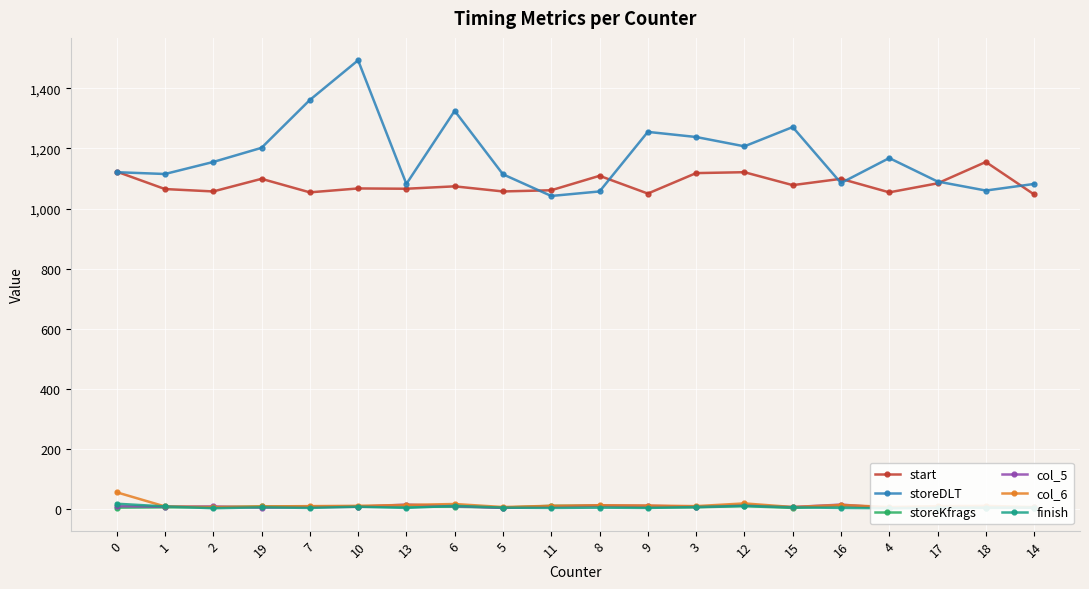

What is the maximum value shown in the chart?

1493